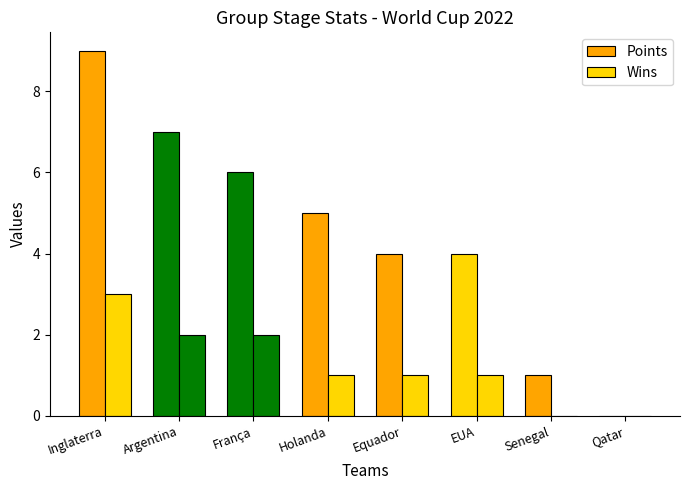

What is the total value across all series at Argentina?

9